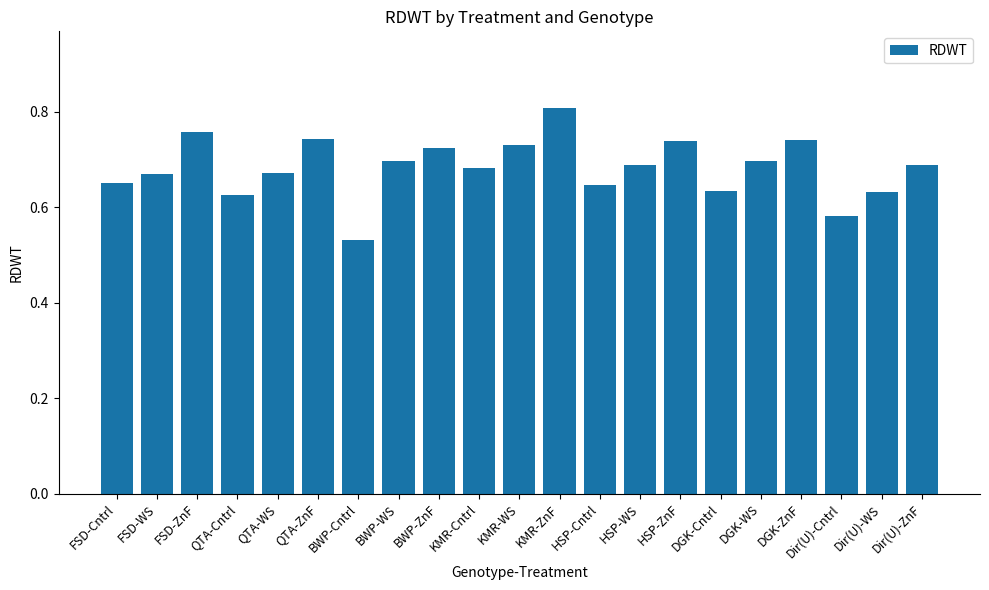

How many values are between 0 and 1?

21